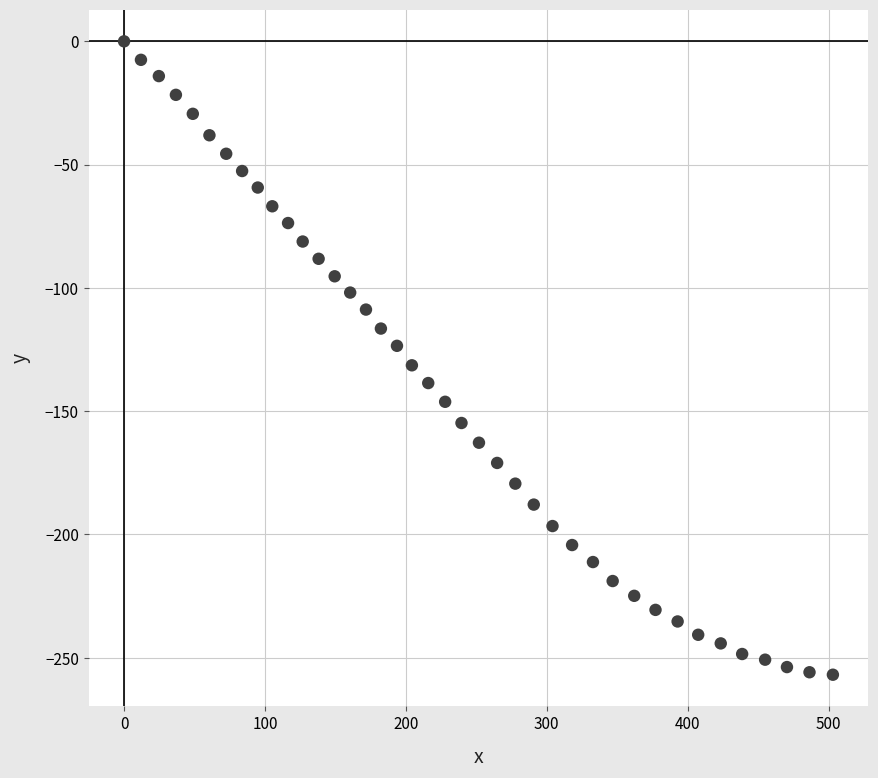

What is the range of X values (max minus min)?

503.1